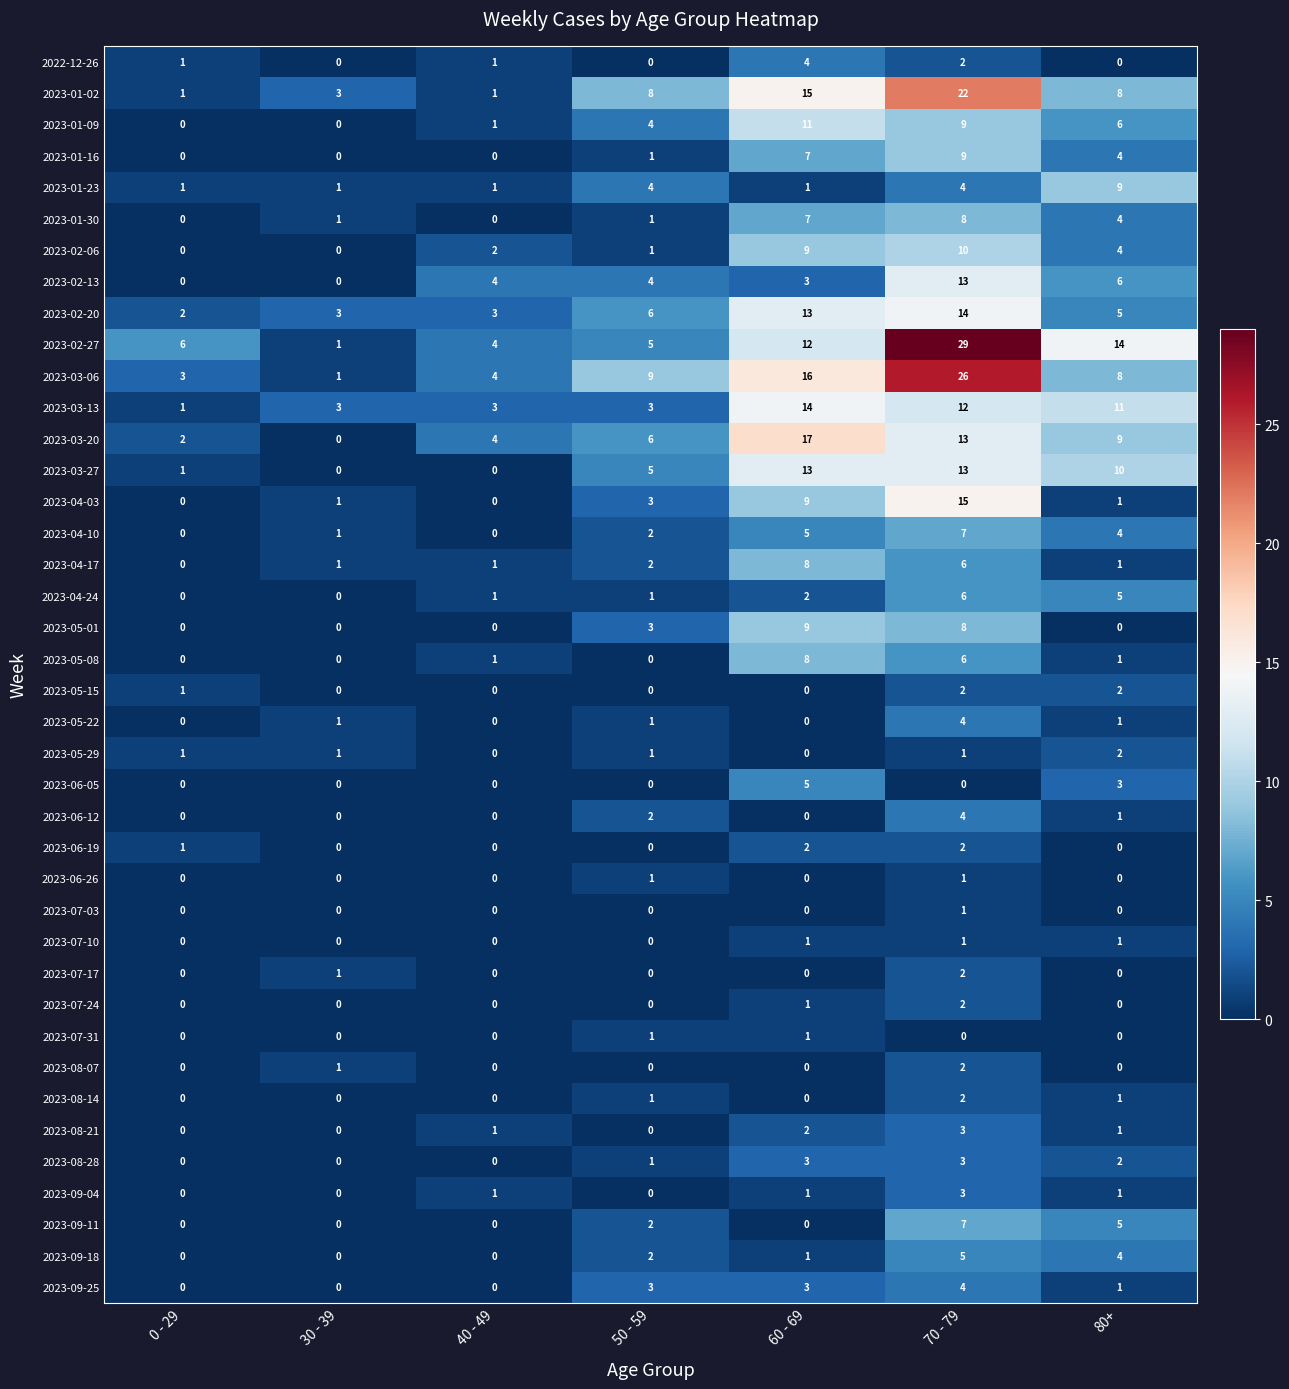

What is the maximum value for 2023-01-09?

11